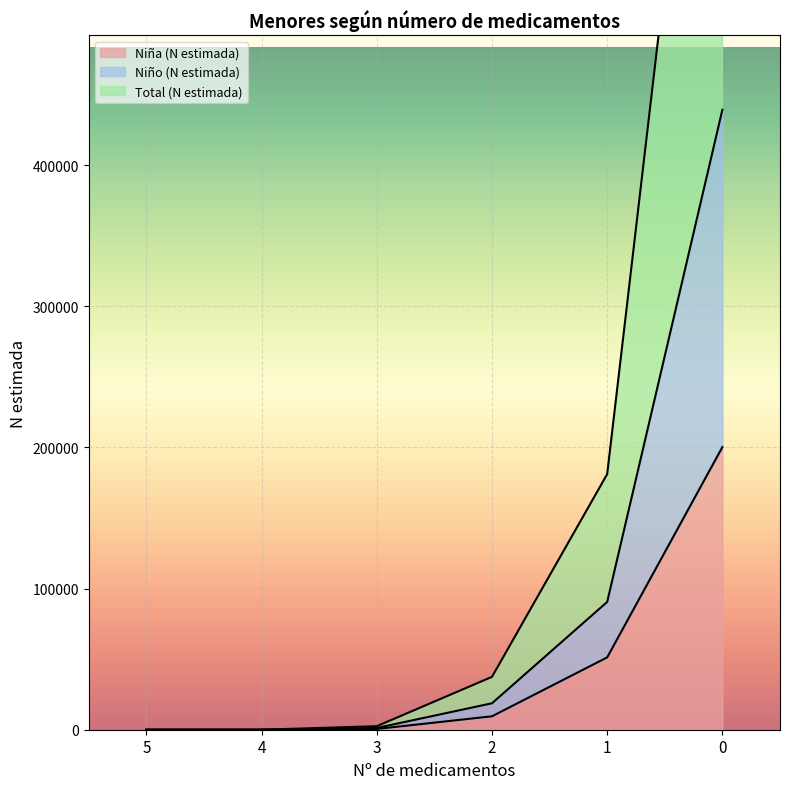

True or false: Niña (N estimada) has a value of 48817 at 0.

False